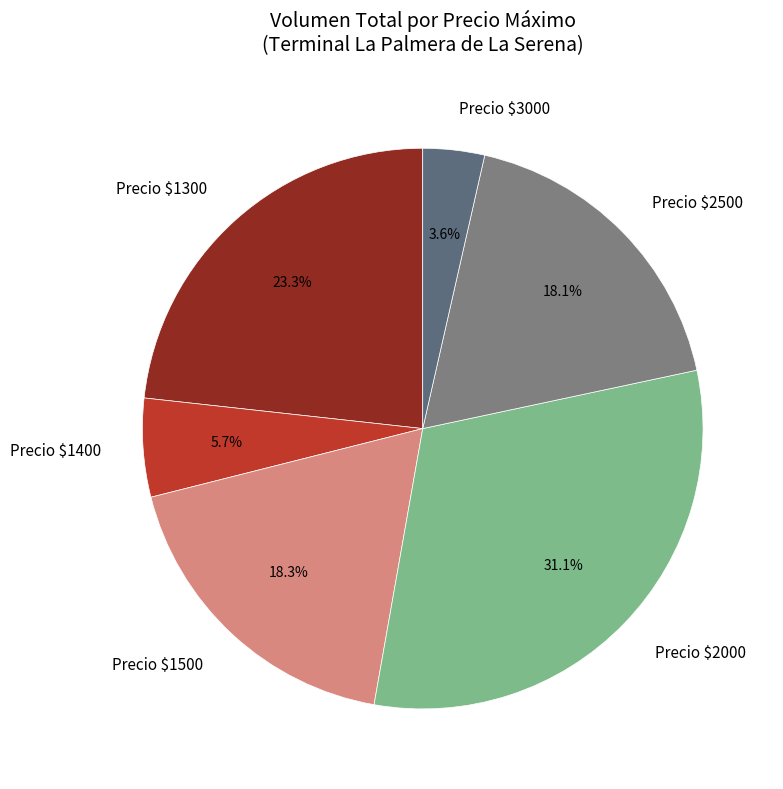

What is the largest slice in the pie chart?

Precio $2000